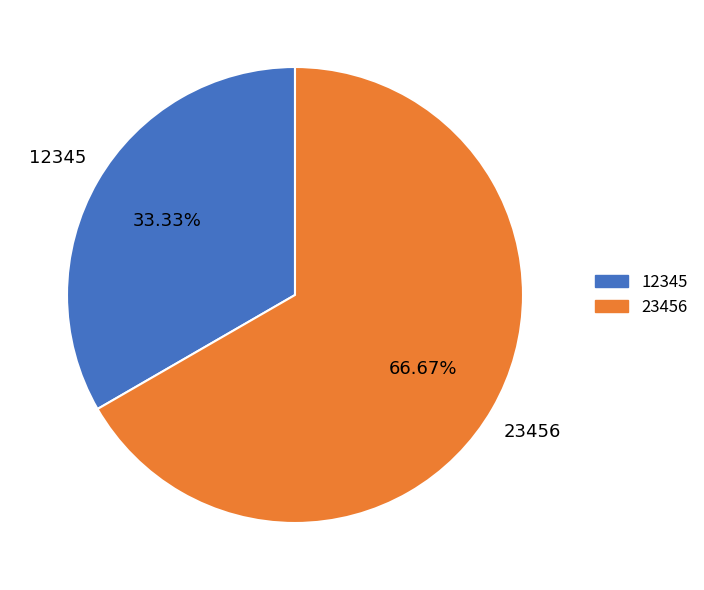

What is the total percentage of 12345 and 23456?

100.0%